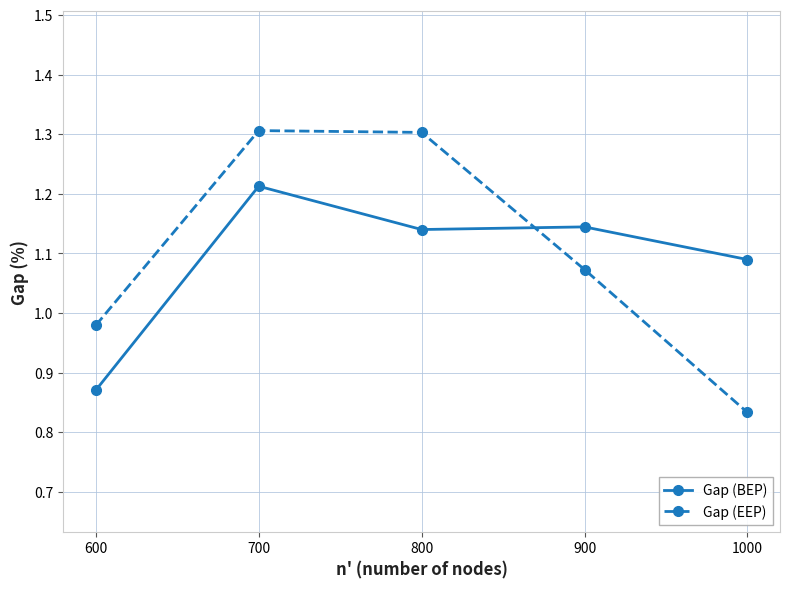

What is the maximum value shown in the chart?

1.3